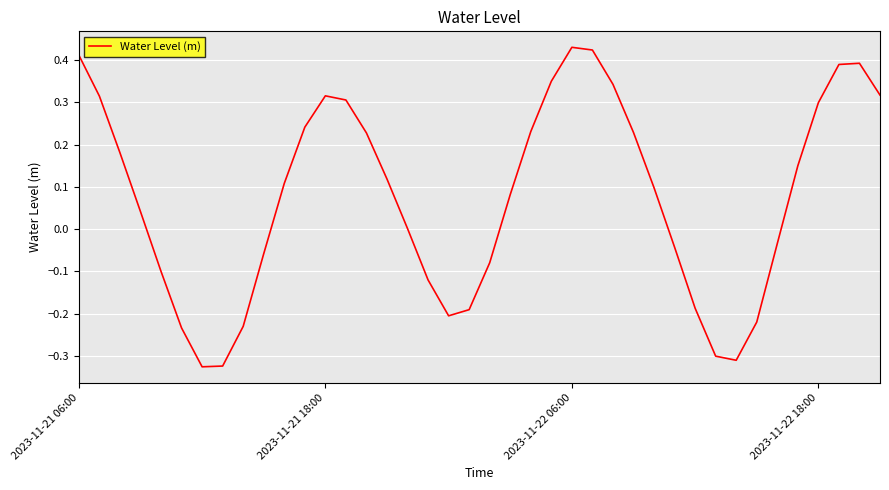

True or false: the data has more than 1 interior local peaks.

True